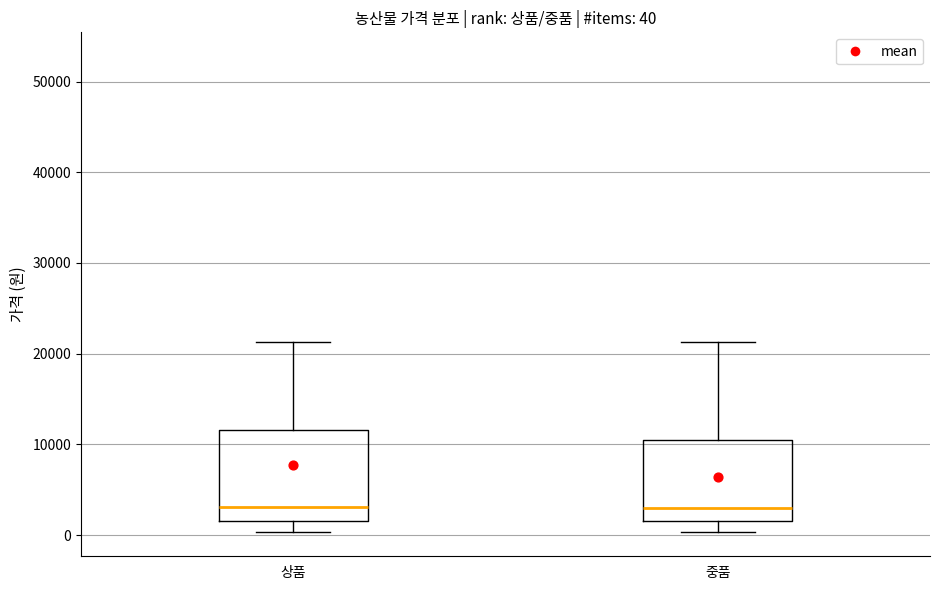

Comparing the boxes themselves (not the whiskers), which one is the tallest?

상품